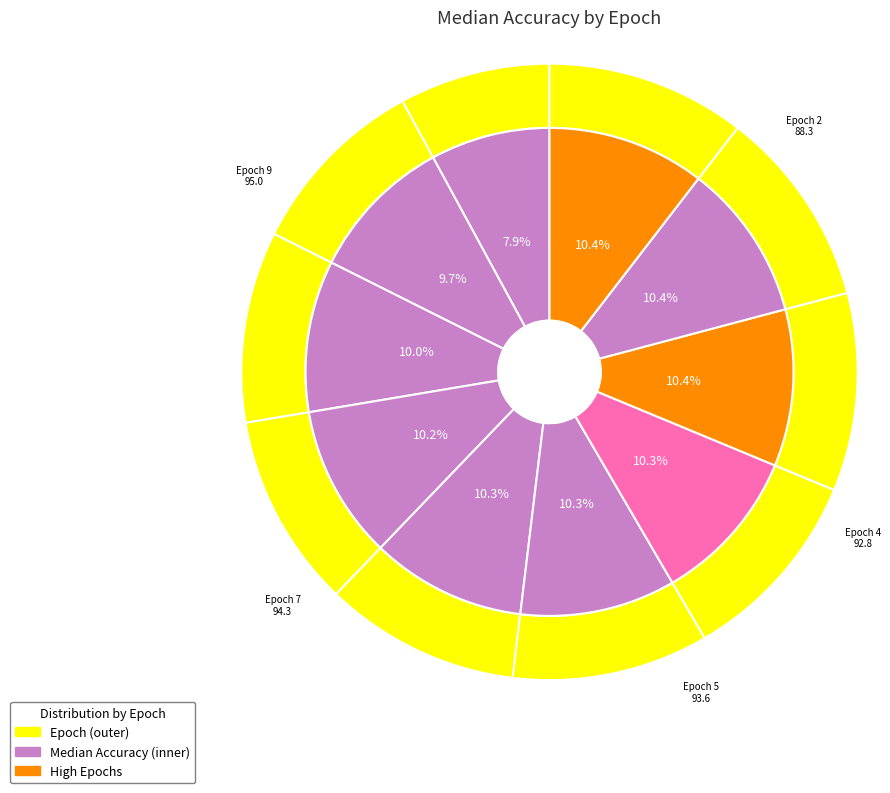

To the nearest percent, what is the average slice percentage?

10%